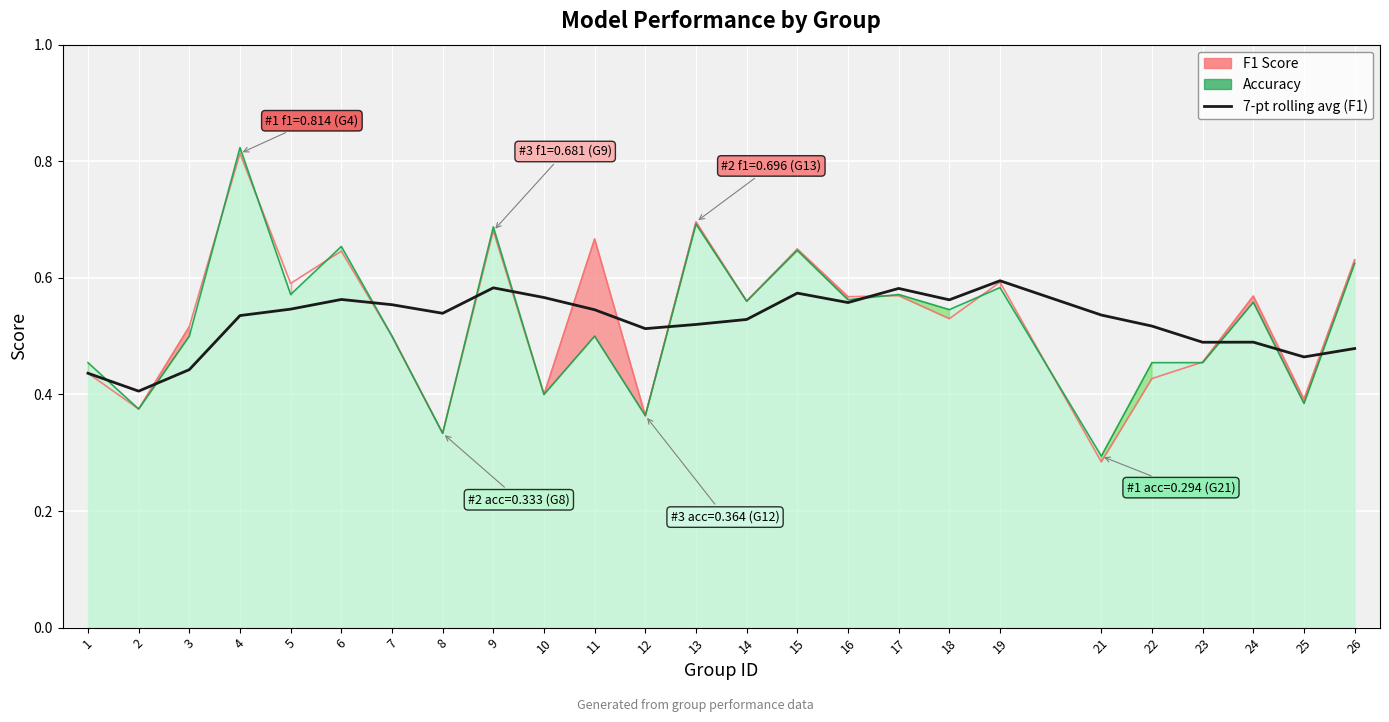

The accuracy (line) series shows 0.6 at 24. True or false?

True